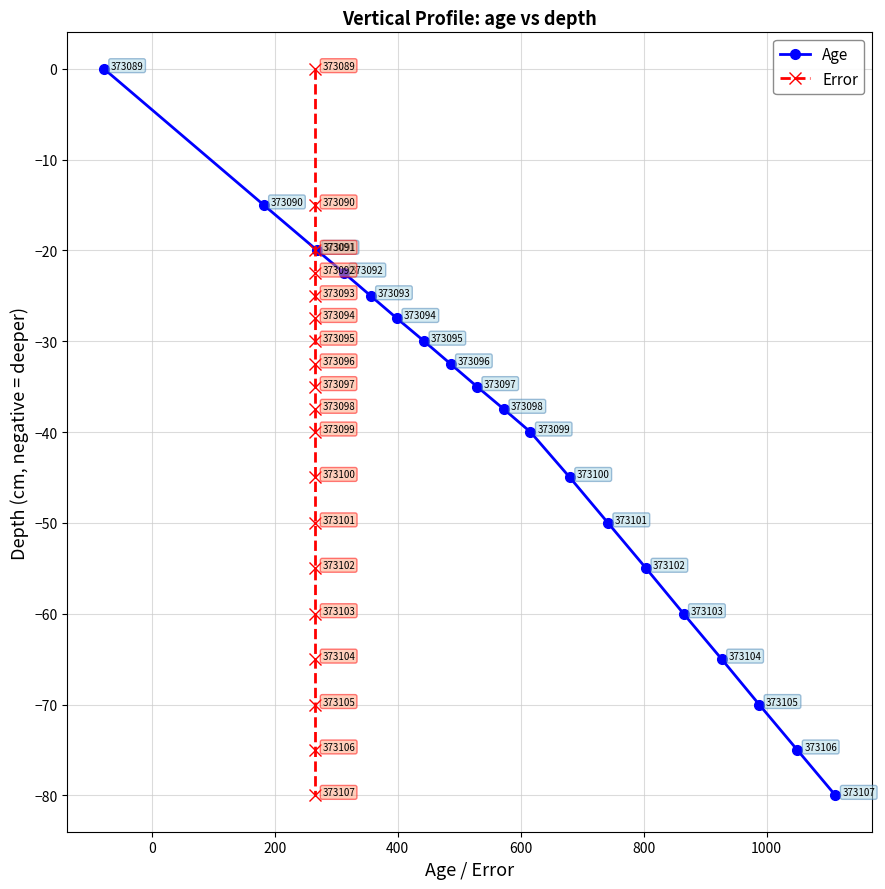

True or false: Age has more than 1 interior local peaks.

False